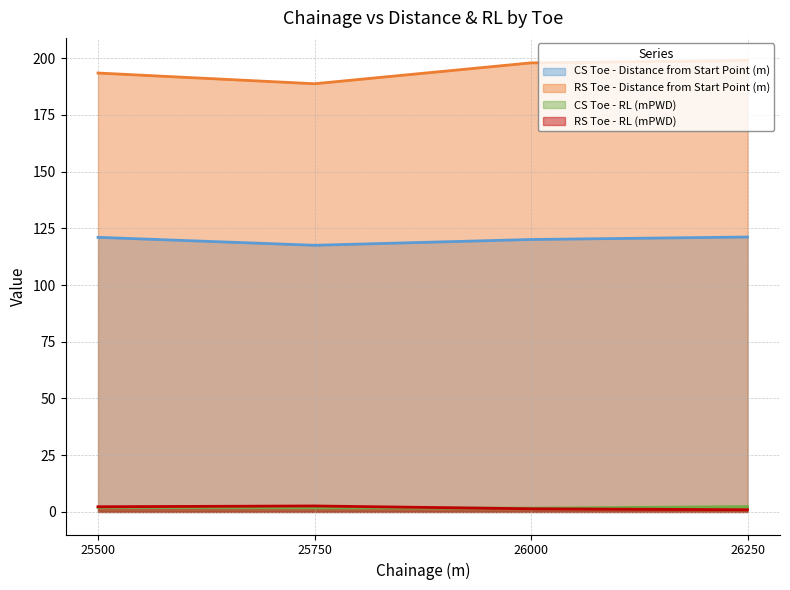

Which series has the largest total across all categories?

RS Toe - Distance from Start Point (m)